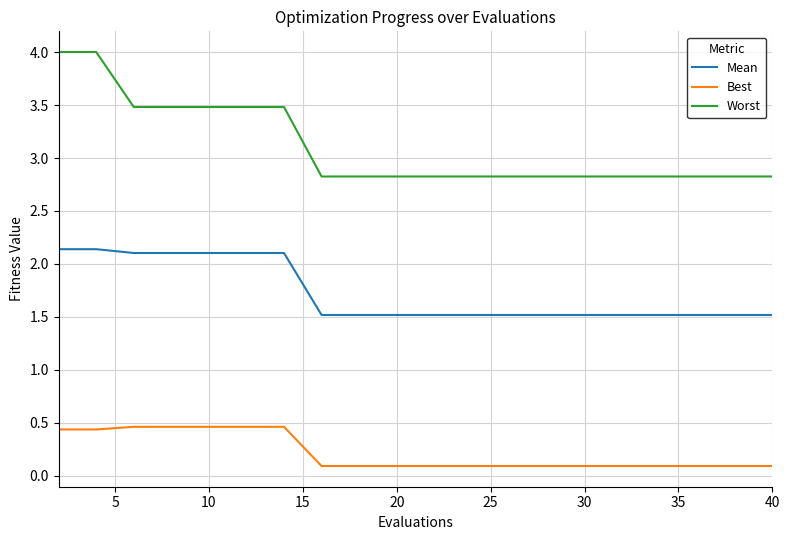

How many distinct data groups are displayed?

3